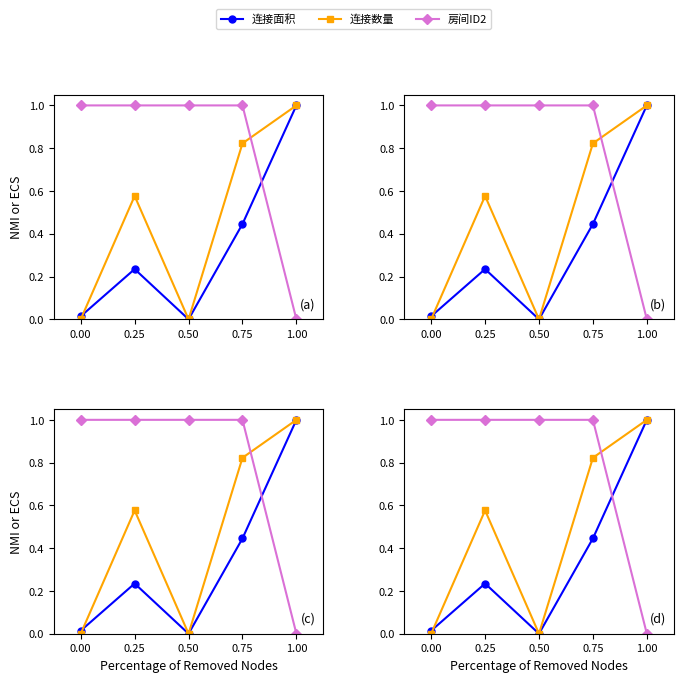

What is the maximum value for 房间ID2?

1.0